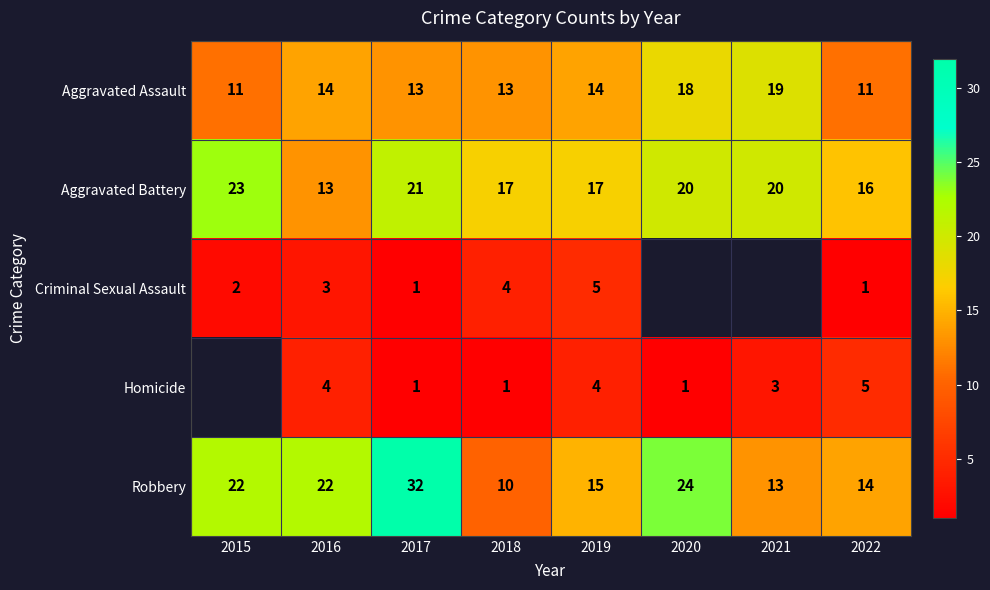

Rank the series at 2022 from highest to lowest value.

Aggravated Battery, Robbery, Aggravated Assault, Homicide, Criminal Sexual Assault